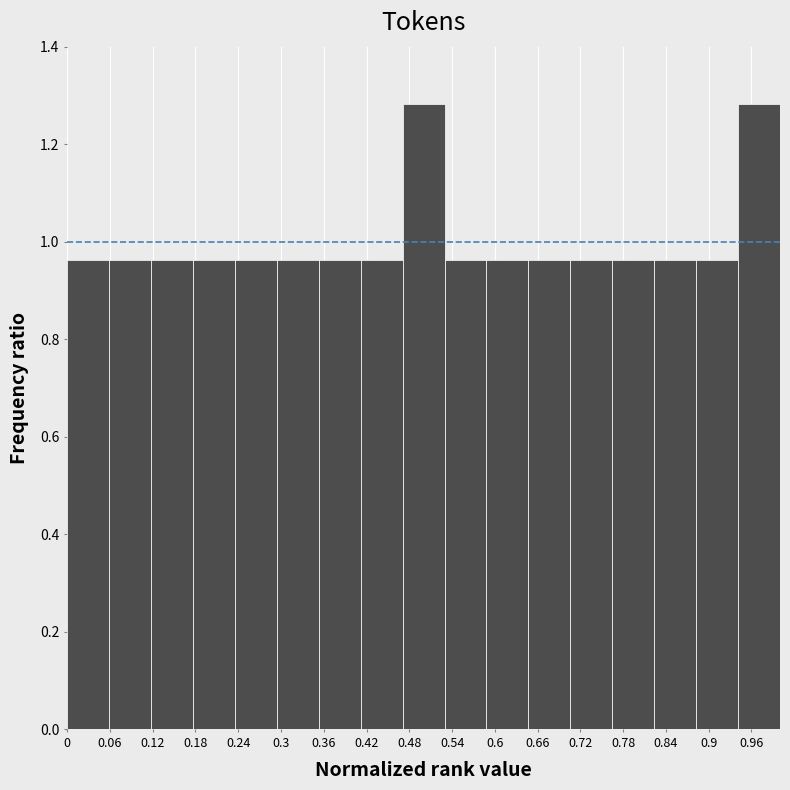

How tall is the bar that spans 0.94 to 1.00 on the x-axis? Neither the bar edges nor the heights are printed on the chart, so give them approximately, as read against the axes.

1.28